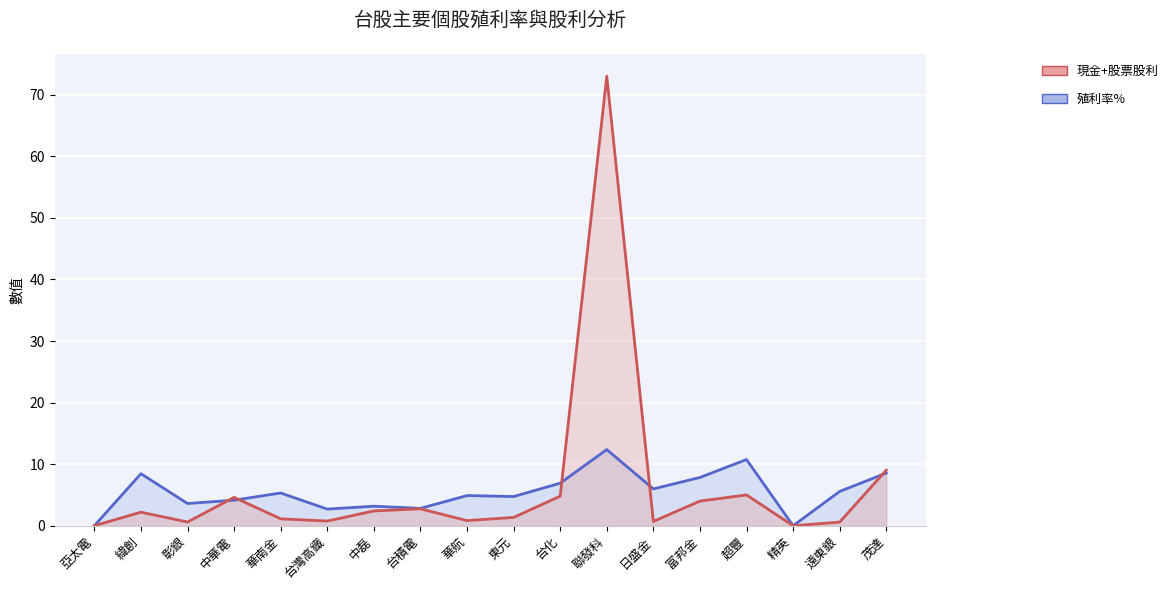

What position from the right is 台化?

8